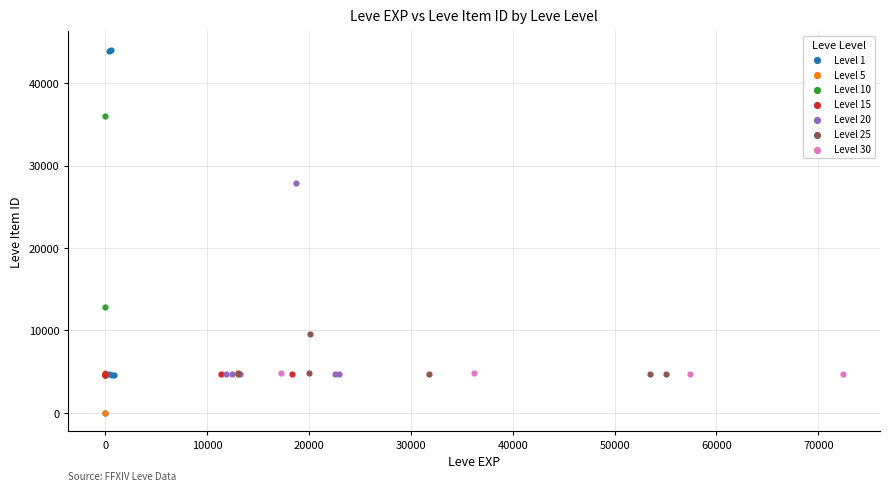

Which series has the largest Y range (max minus min)?

Level 1